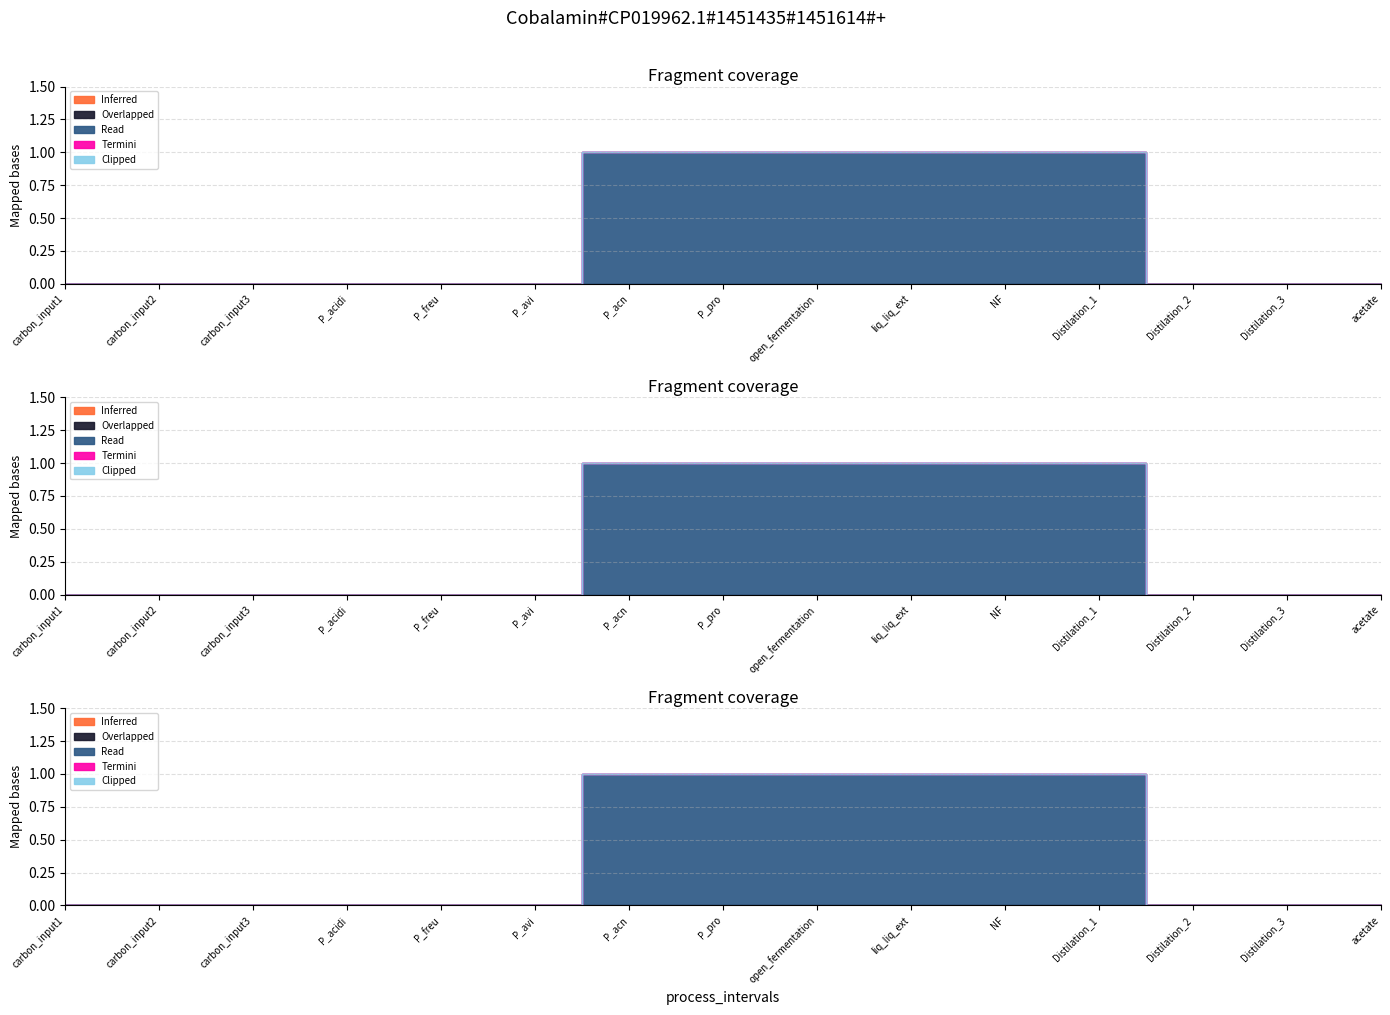

The value of Read at NF is 1. True or false?

True